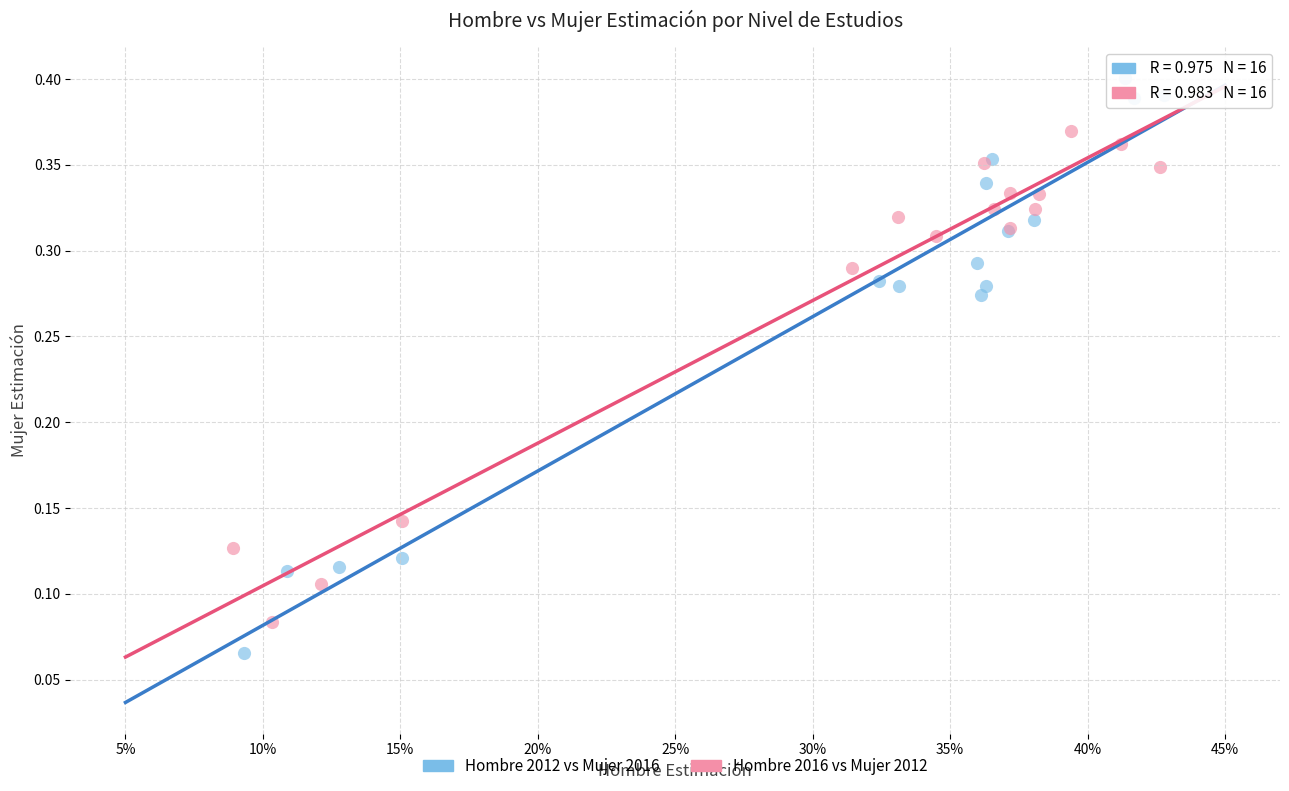

Which series contains the lowest Y value?

Hombre 2012 vs Mujer 2016